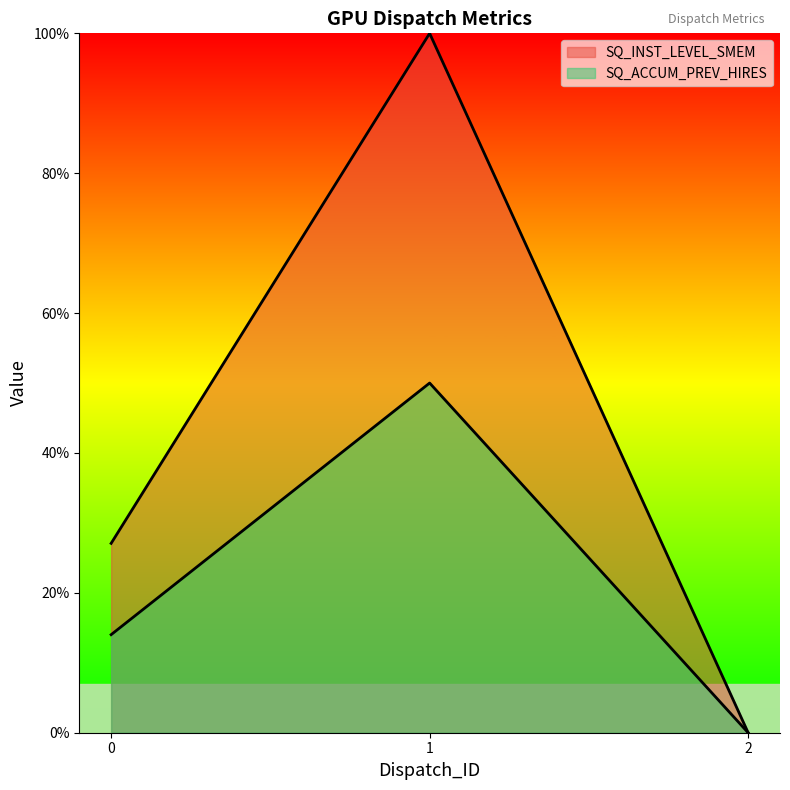

Count the number of categories in the chart.

3